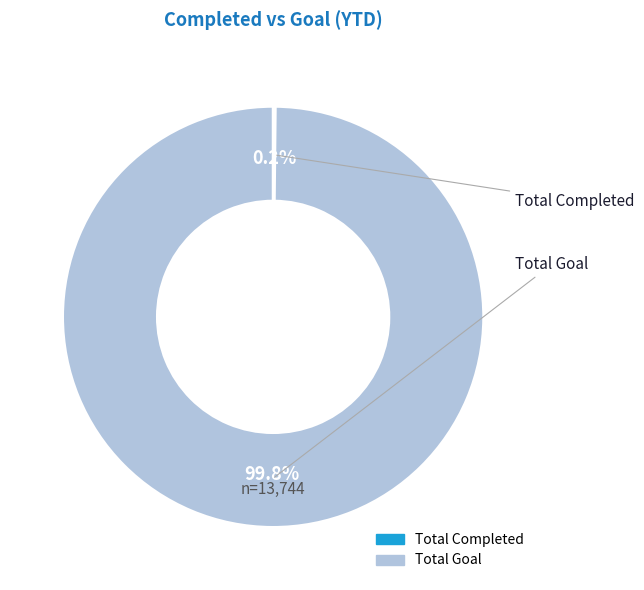

What is the largest slice in the pie chart?

Total Goal